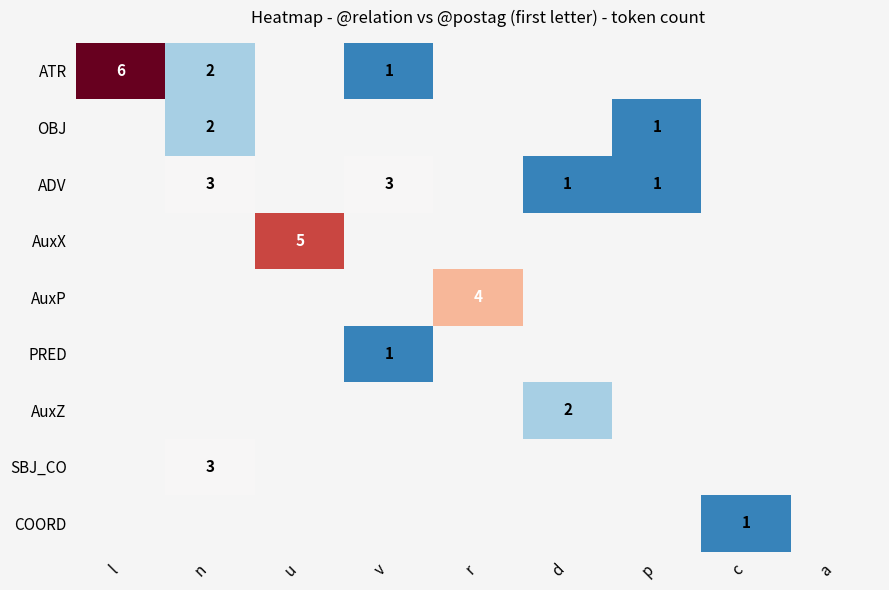

Which category has the lowest value across all series?

v